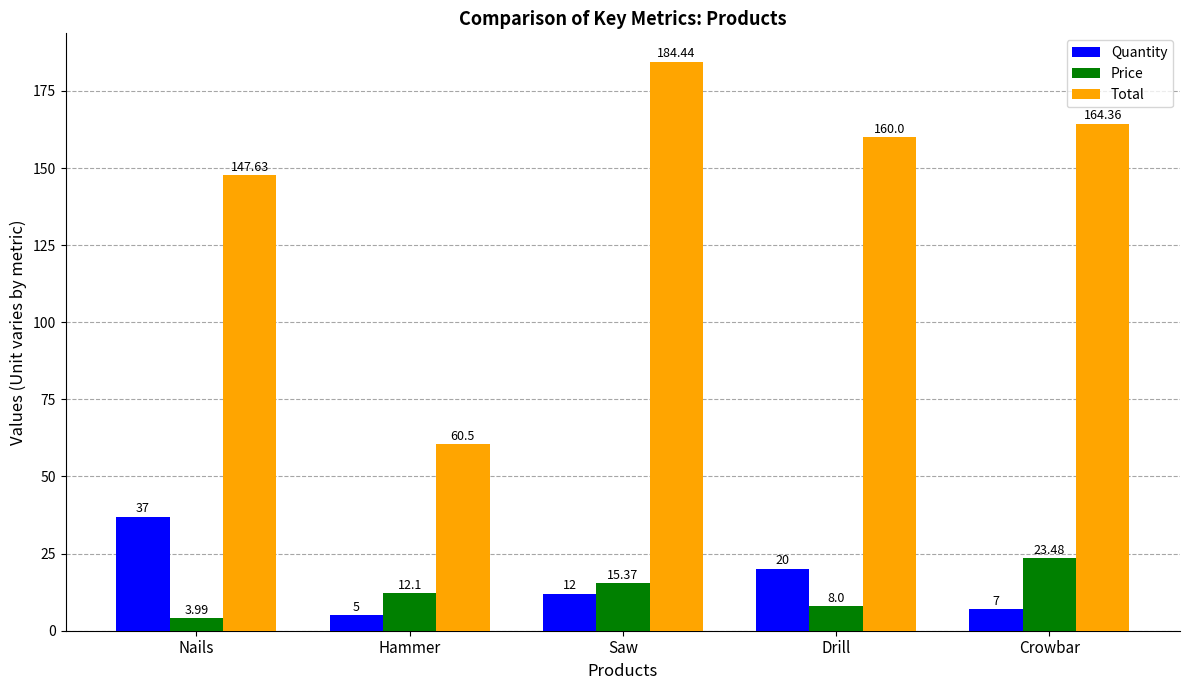

Is it true that Price equals 23.5 at Crowbar?

True